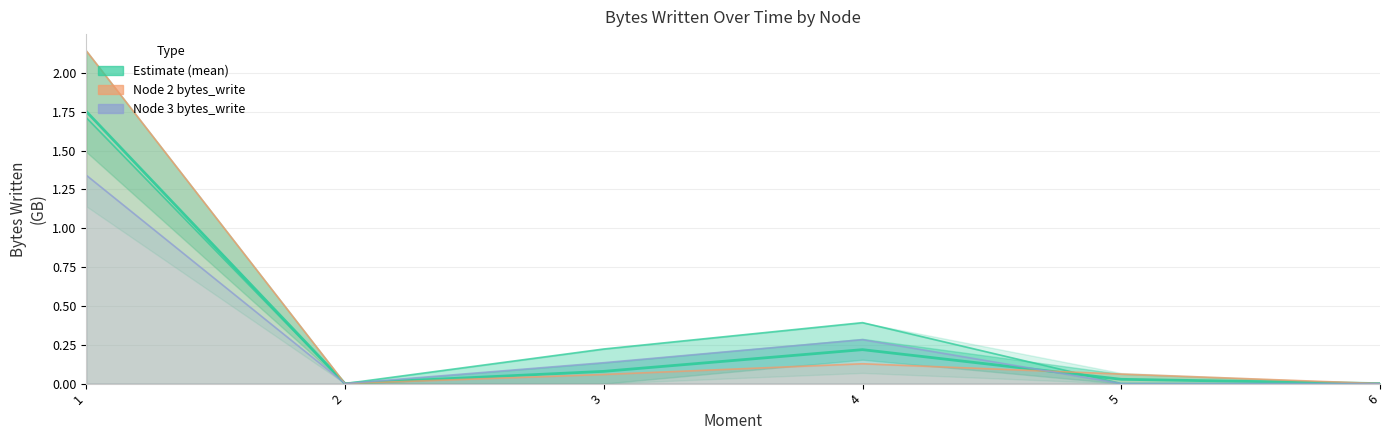

Rank the categories by value from highest to lowest.

1, 4, 3, 5, 2, 6